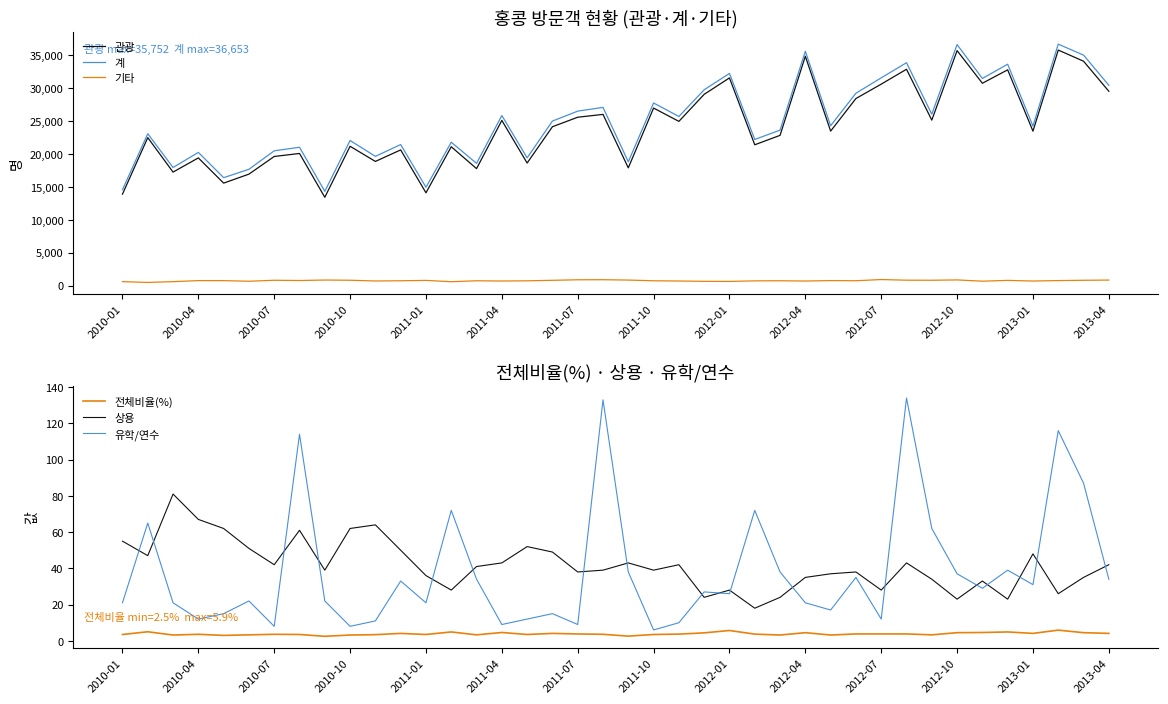

Where is 관광 nearest to the value 24578?

22